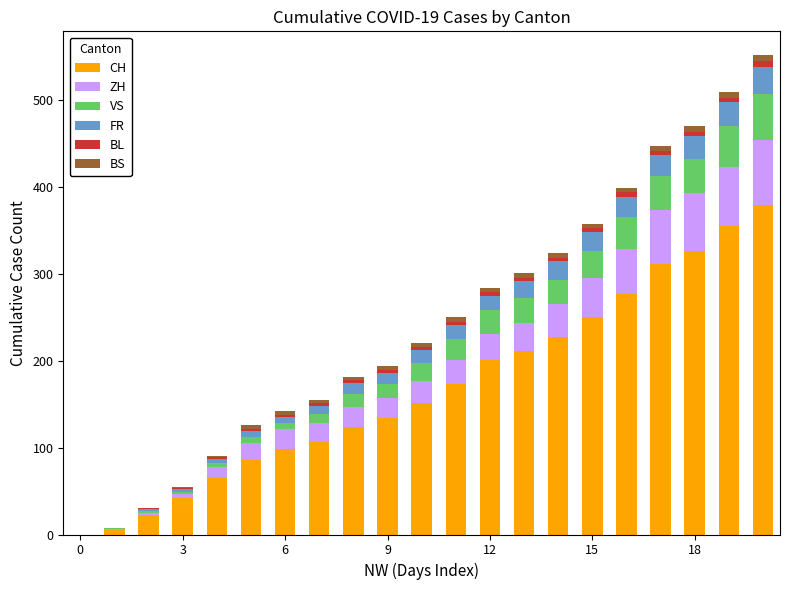

What is the sum of all CH values?

3547